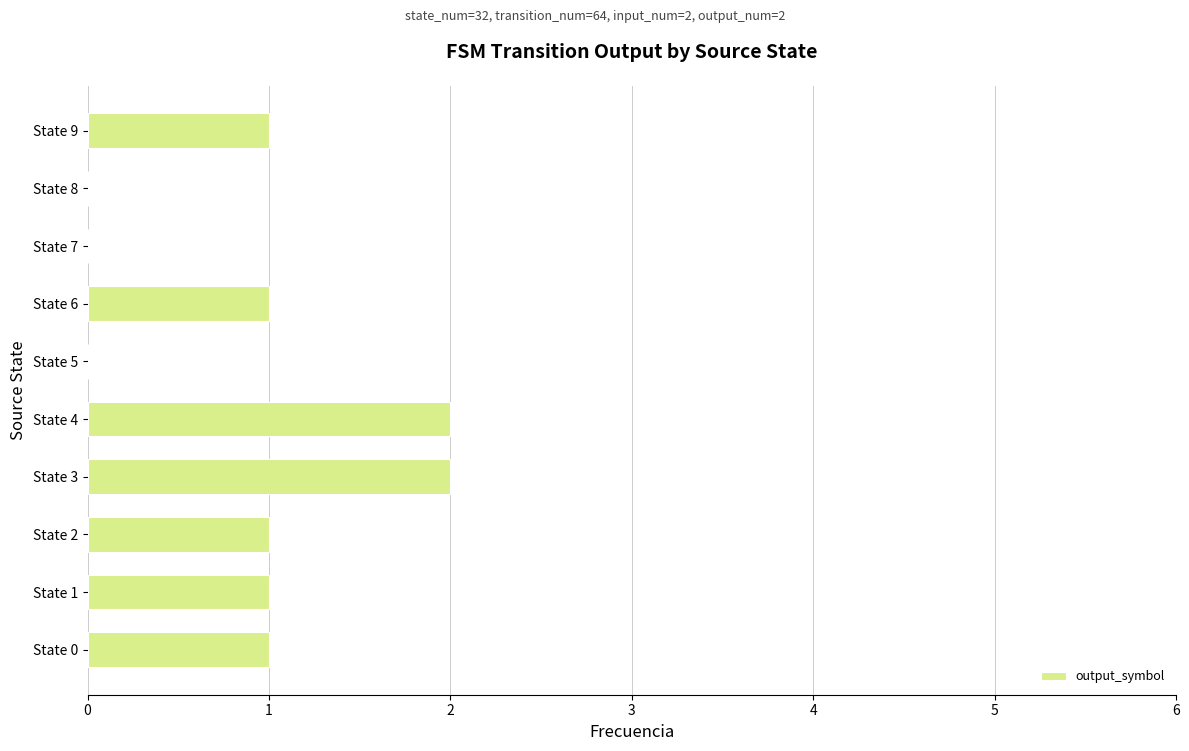

What is the sum of all values?

9